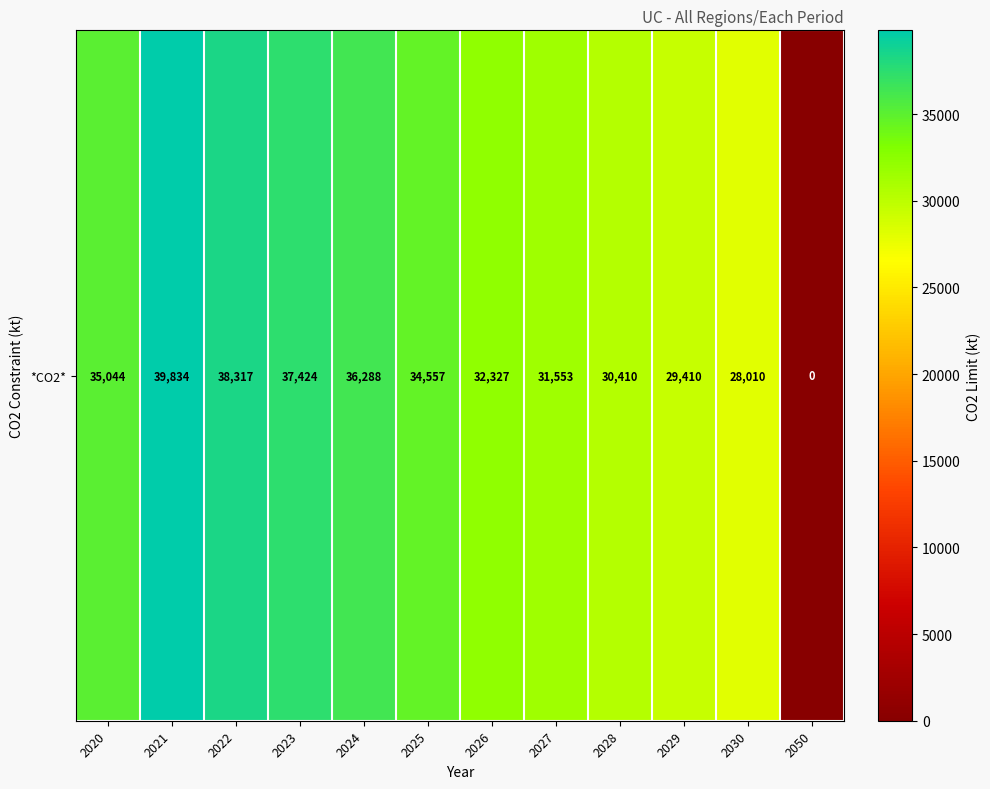

The chart shows a value of 21417 at 2020. True or false?

False